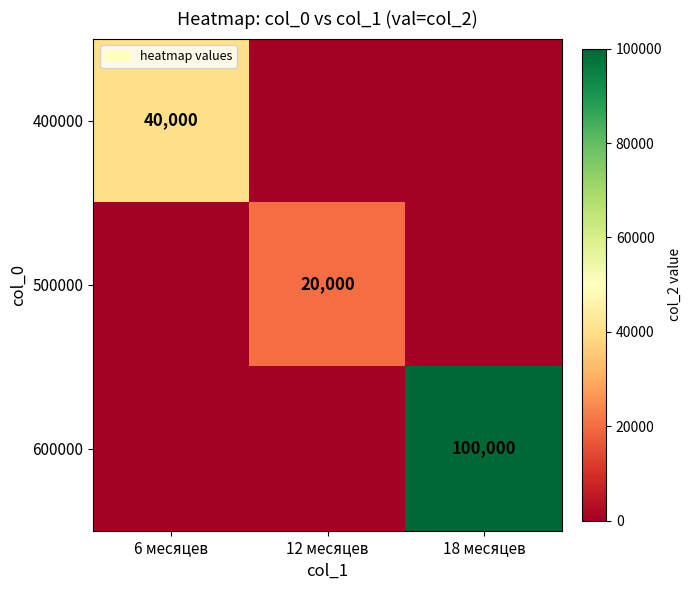

True or false: 400000 has a value of 63652 at 6 месяцев.

False